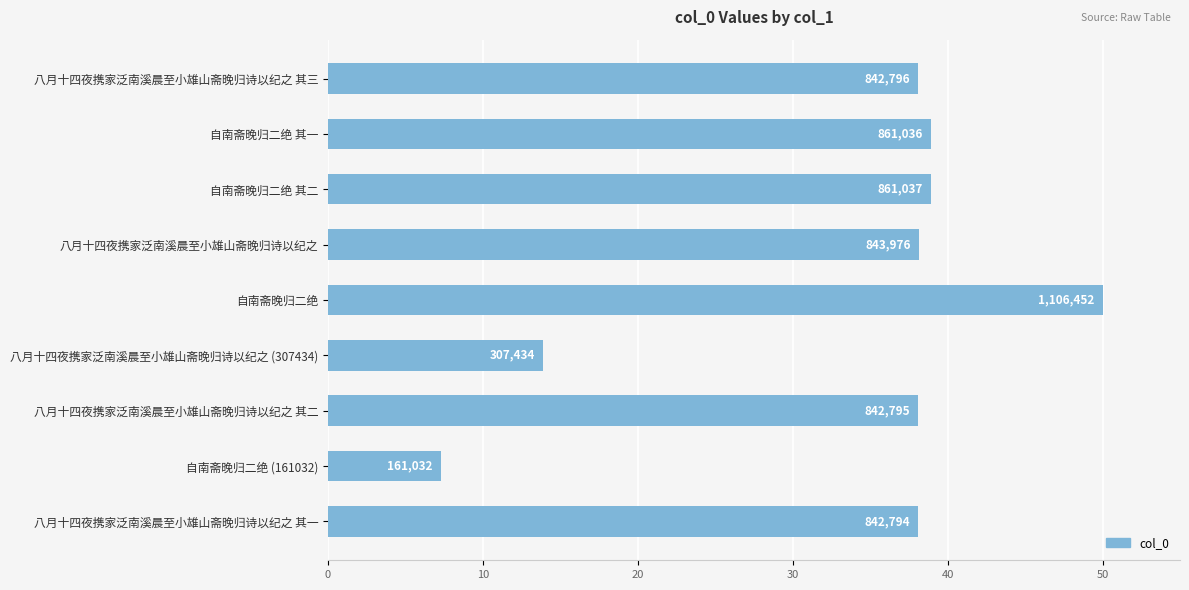

Does the chart contain stacked bars?

No